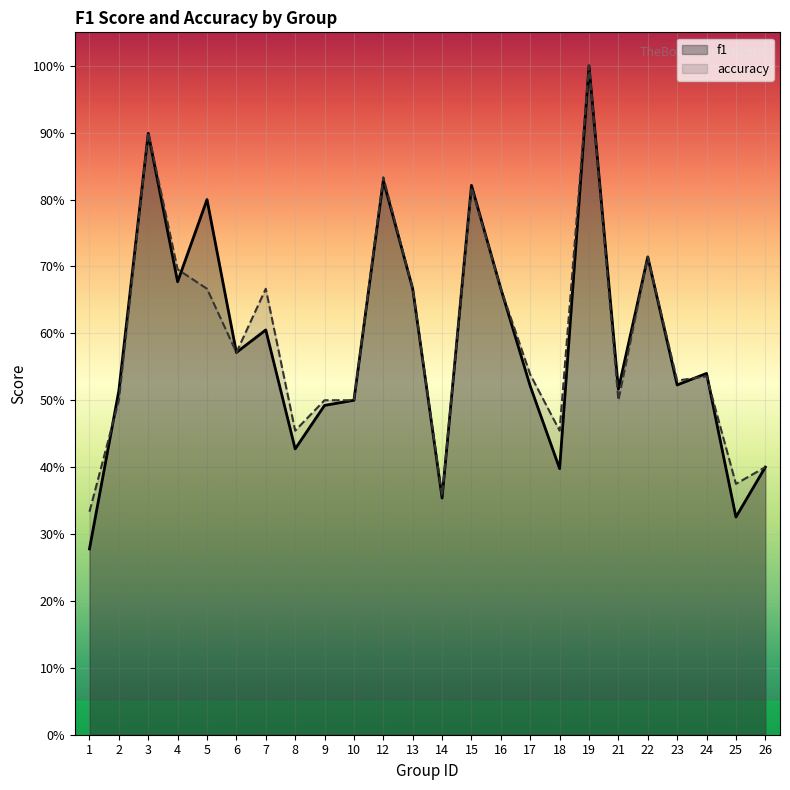

At which category does f1 reach its first local peak?

3